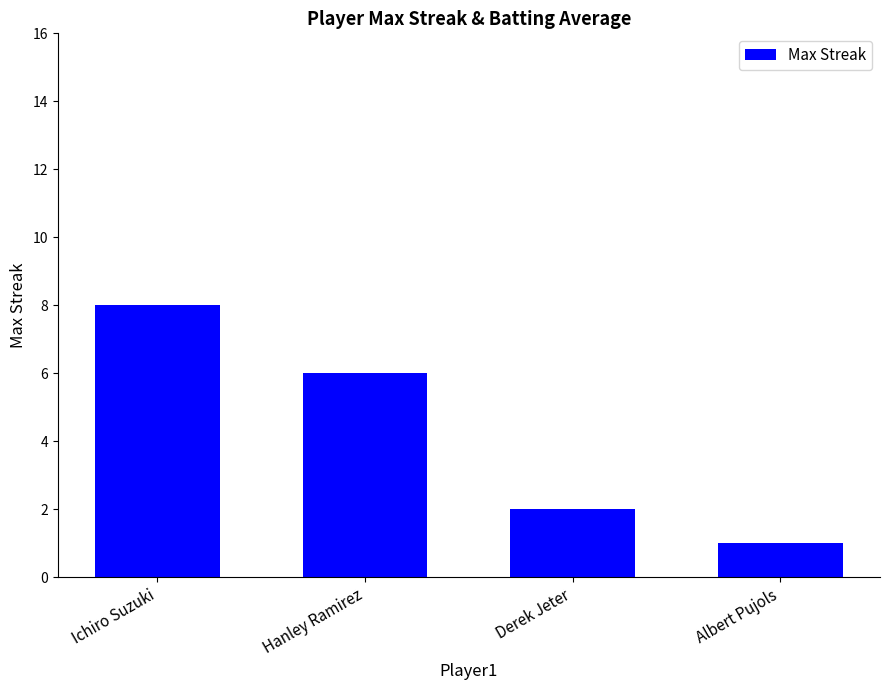

The chart shows a value of 8 at Ichiro Suzuki. True or false?

True